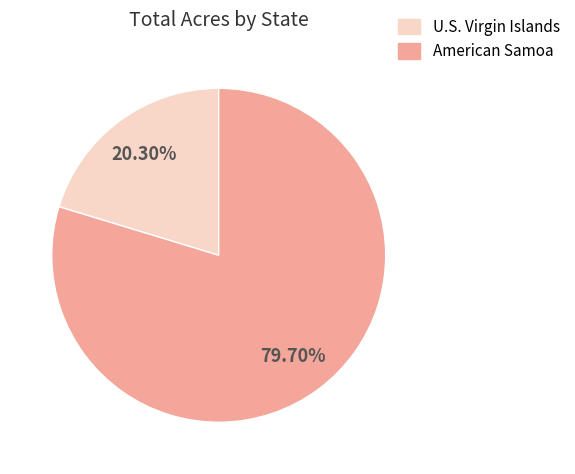

How many segments does this pie chart have?

2